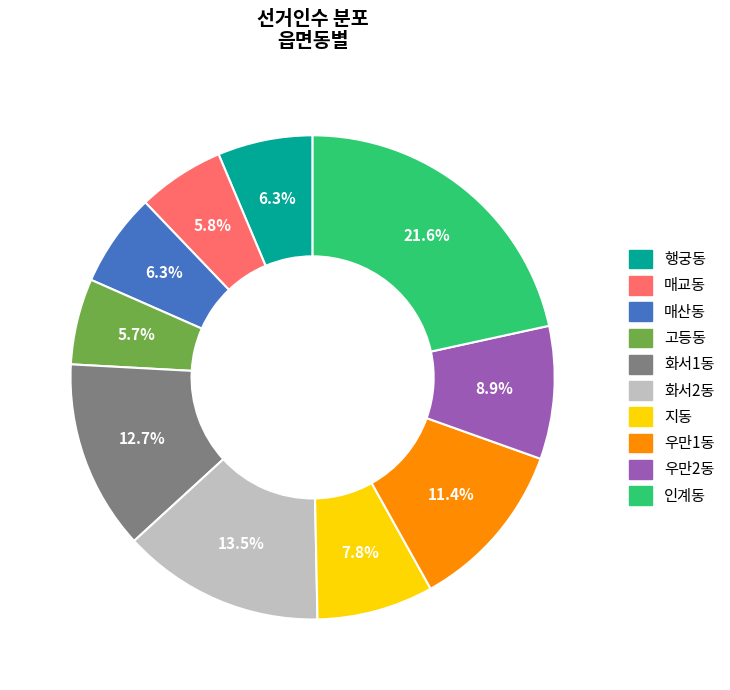

To the nearest percent, what is the difference between the largest and smallest slice percentages?

16%